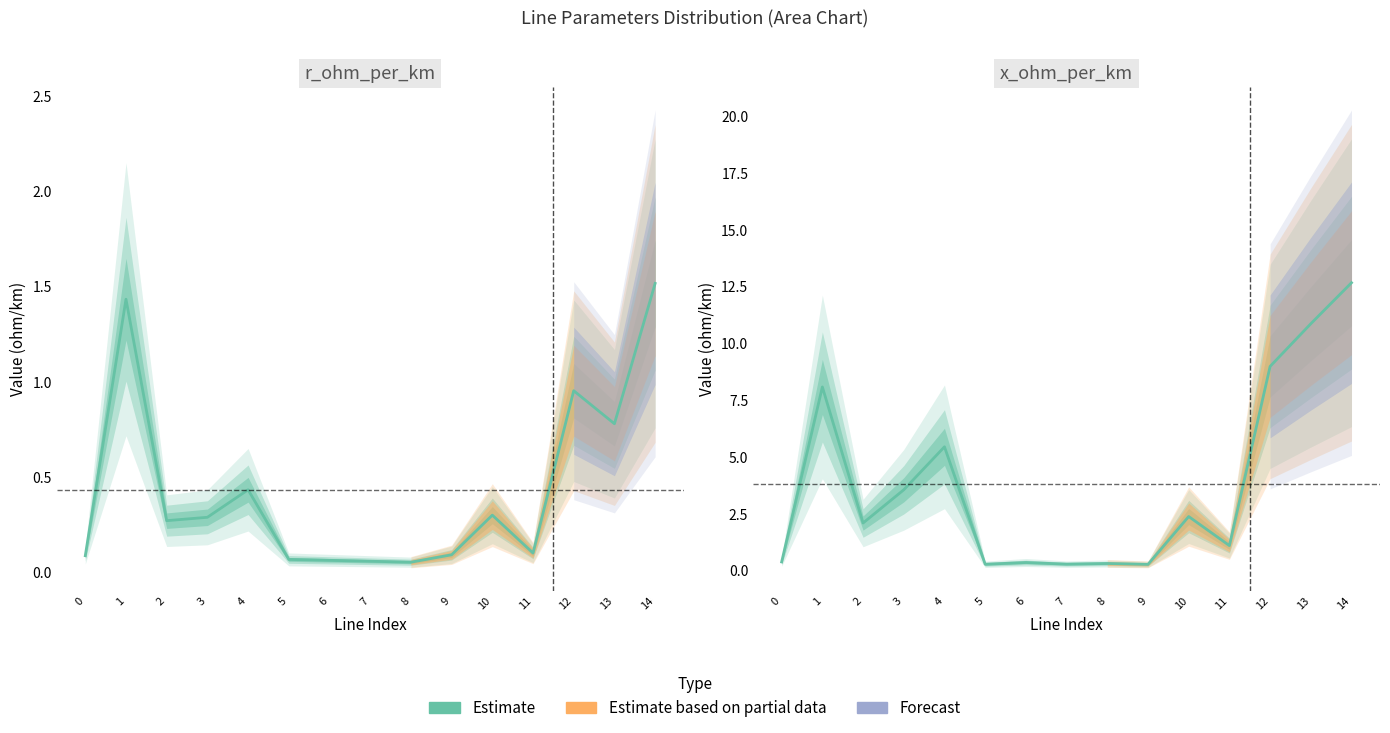

What is the value of the x_ohm_per_km (Estimate) point at the 9th from the left?

0.3